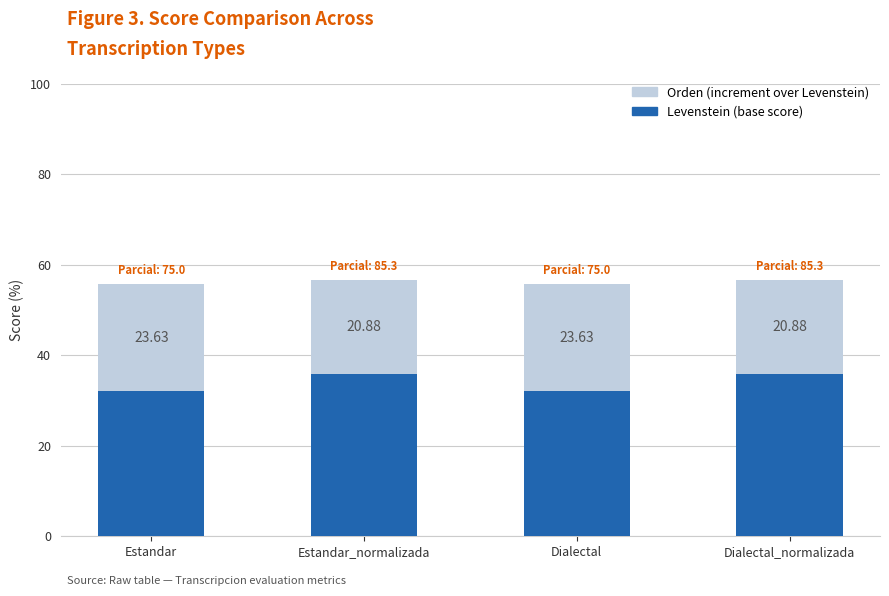

What is the total value across all series at Dialectal_normalizada?

56.7